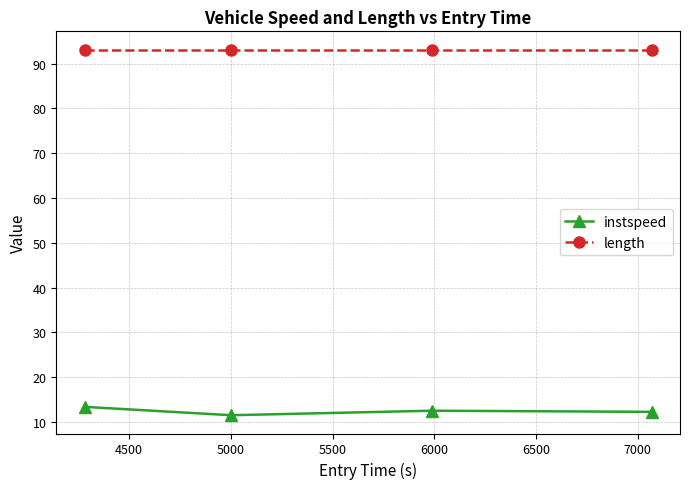

True or false: instspeed has more than 2 interior local peaks.

False